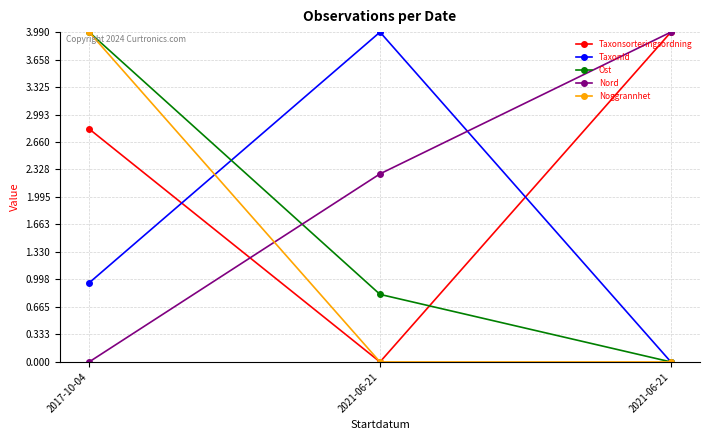

Does the chart have visible grid lines?

Yes